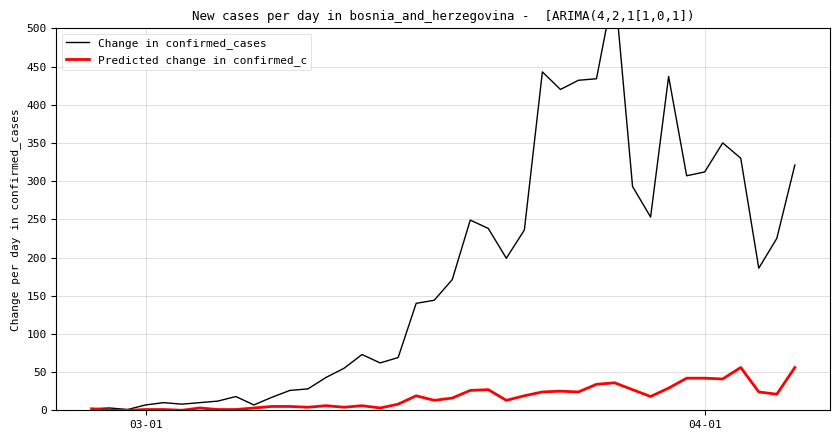

How many interior local peaks does the Change in confirmed_cases series have?

9